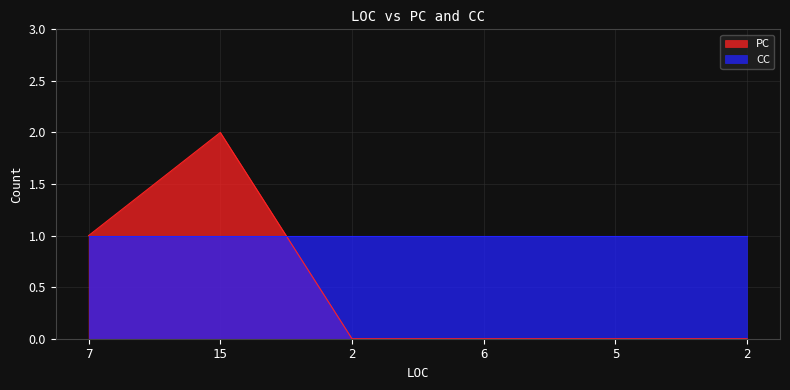

What is the sum of all values?

3